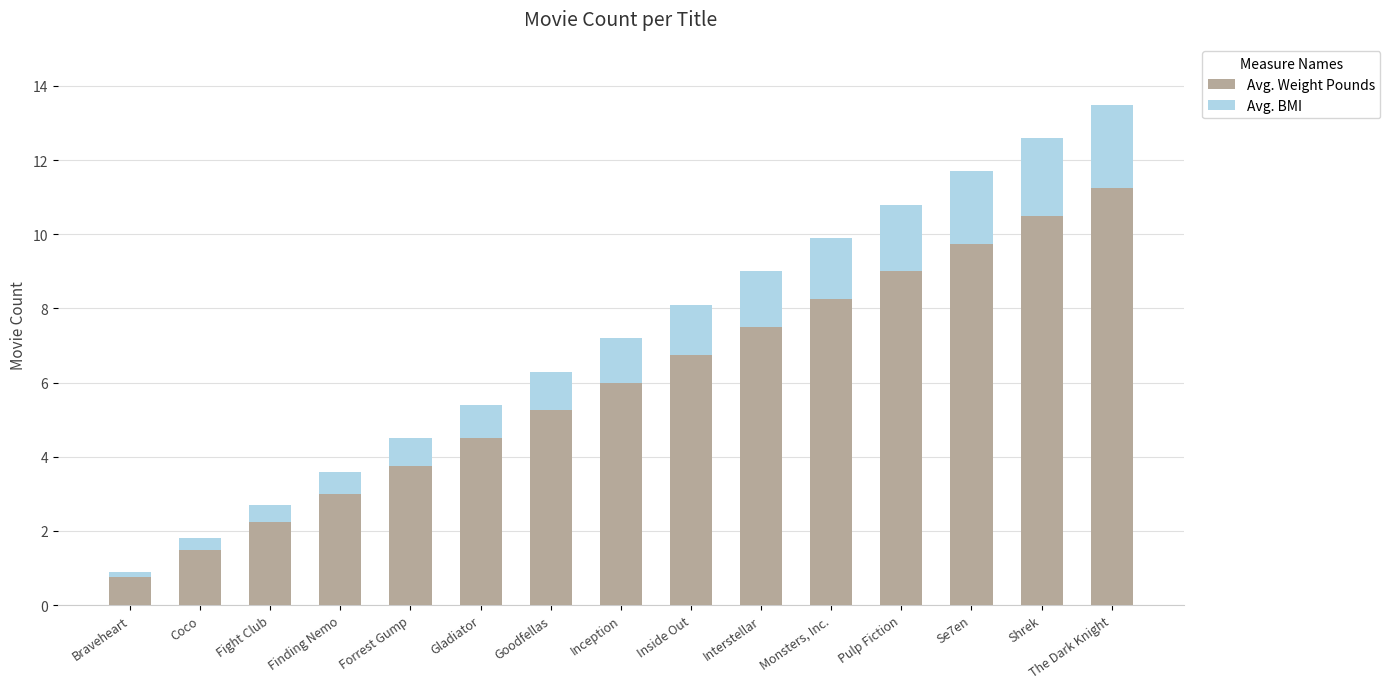

What is the lowest value of the Avg. Weight Pounds series?

0.8